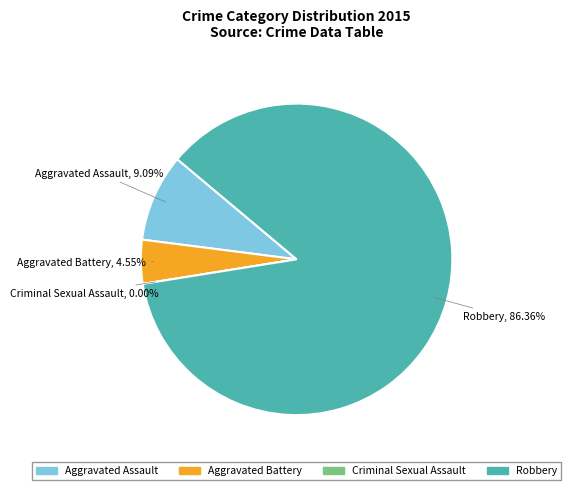

To the nearest percent, what is the combined percentage of Aggravated Battery and Criminal Sexual Assault?

5%